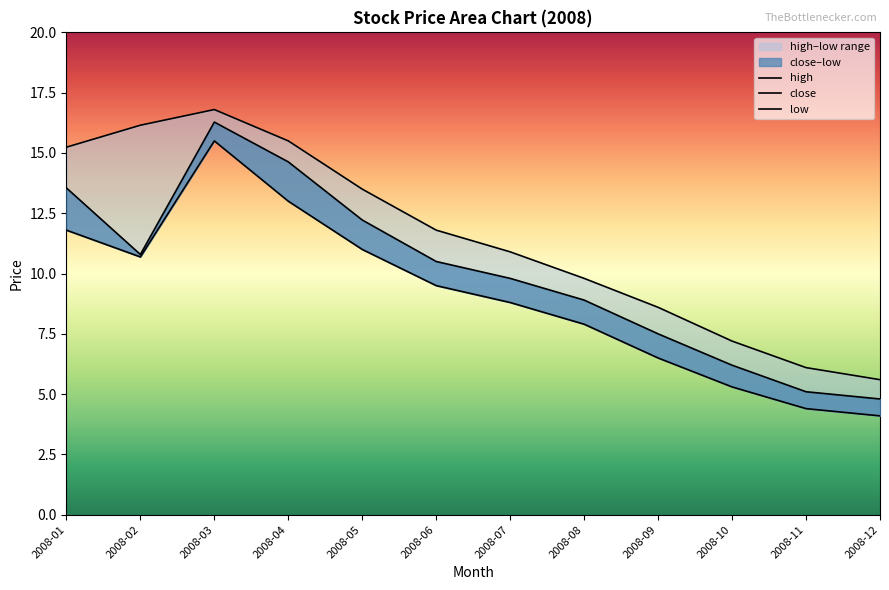

Reading right to left, extract all data points from this chart.

close: 2008-12=4.8	2008-11=5.1	2008-10=6.2	2008-09=7.5	2008-08=8.9	2008-07=9.8	2008-06=10.5	2008-05=12.2	2008-04=14.6	2008-03=16.3	2008-02=10.8	2008-01=13.6
high: 2008-12=5.6	2008-11=6.1	2008-10=7.2	2008-09=8.6	2008-08=9.8	2008-07=10.9	2008-06=11.8	2008-05=13.5	2008-04=15.5	2008-03=16.8	2008-02=16.1	2008-01=15.2
low: 2008-12=4.1	2008-11=4.4	2008-10=5.3	2008-09=6.5	2008-08=7.9	2008-07=8.8	2008-06=9.5	2008-05=11.0	2008-04=13.0	2008-03=15.5	2008-02=10.7	2008-01=11.8